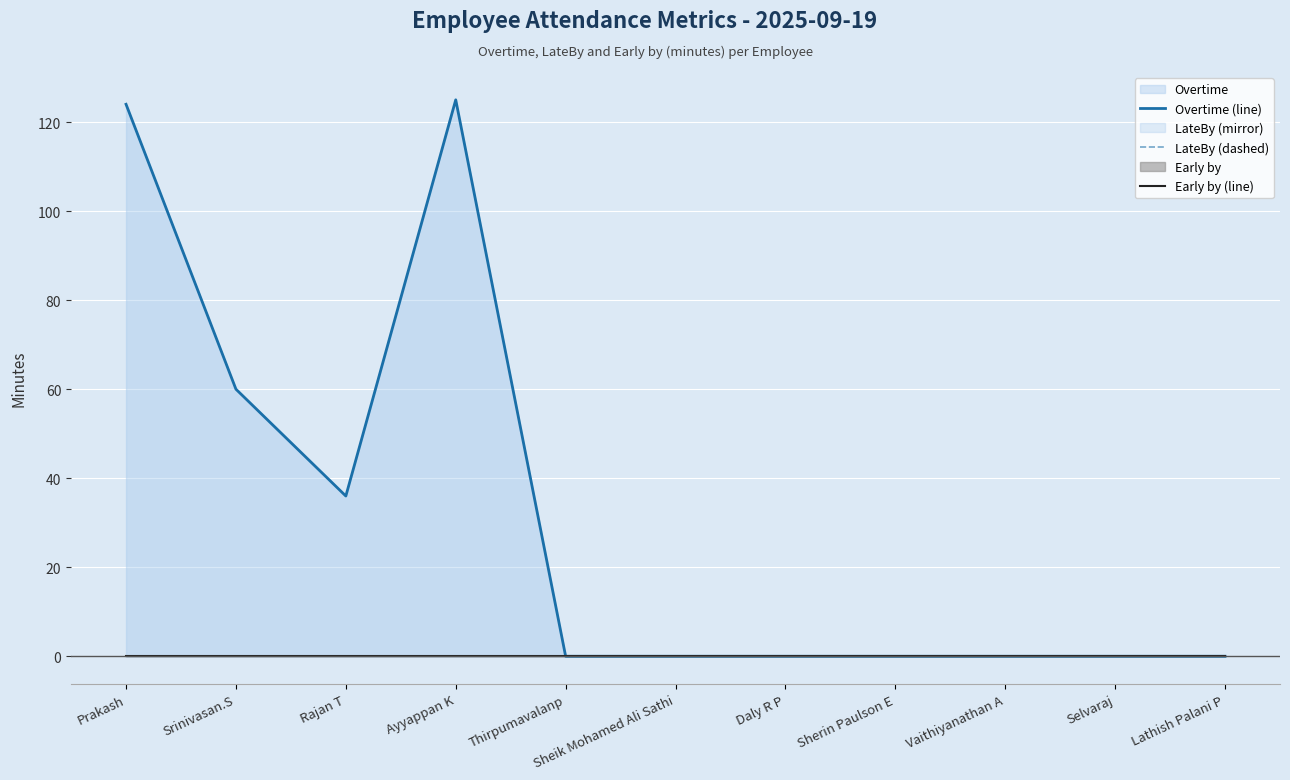

How many lines are shown in the chart?

3